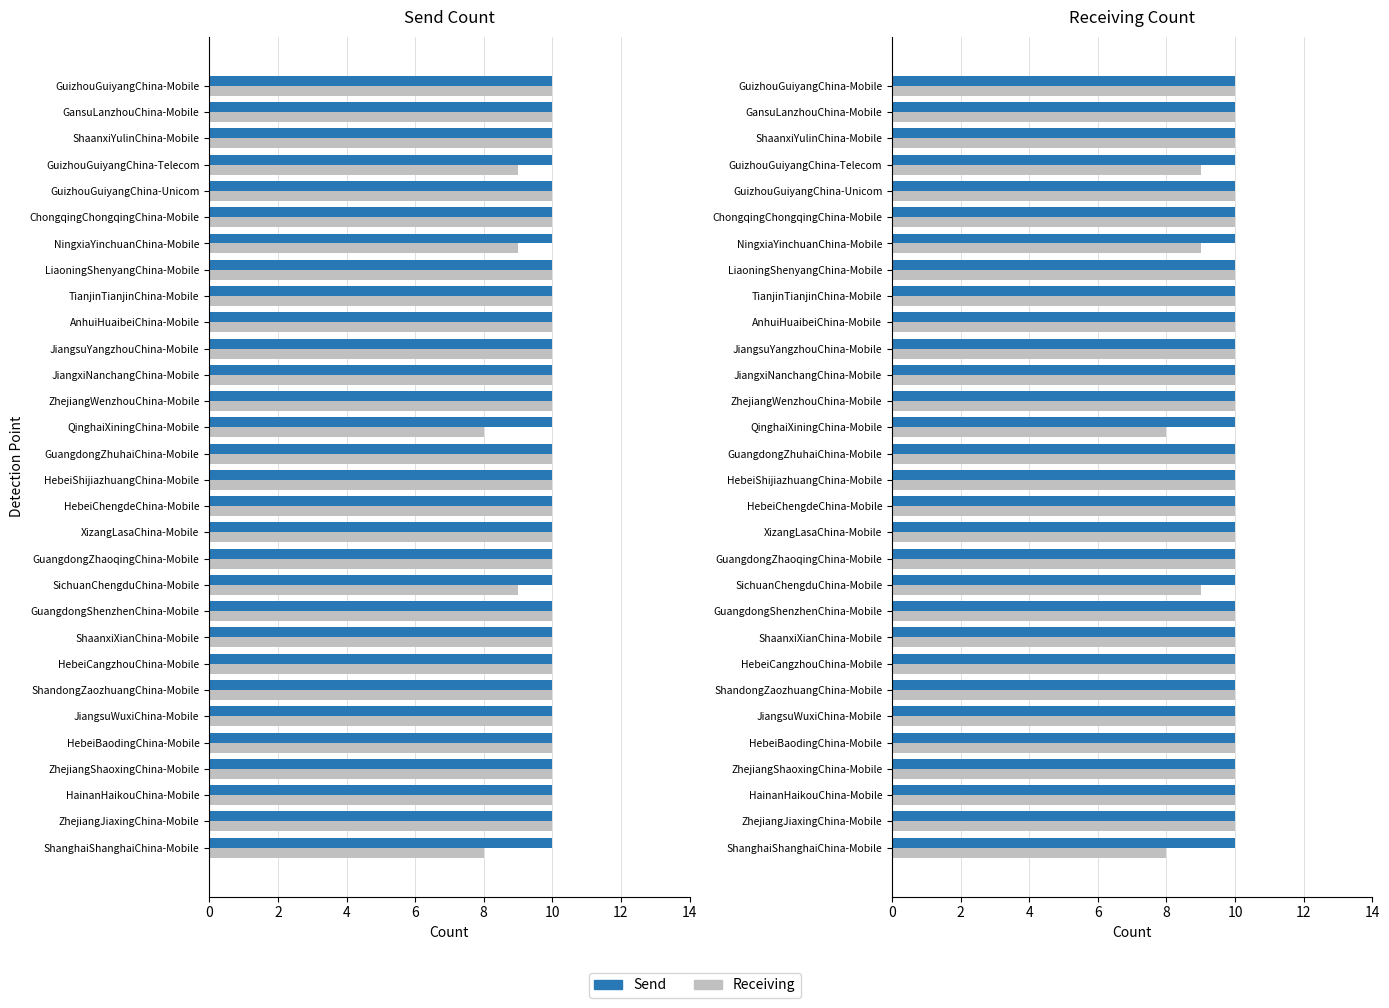

The Receiving series shows 10.0 at GuizhouGuiyangChina-Unicom. True or false?

True